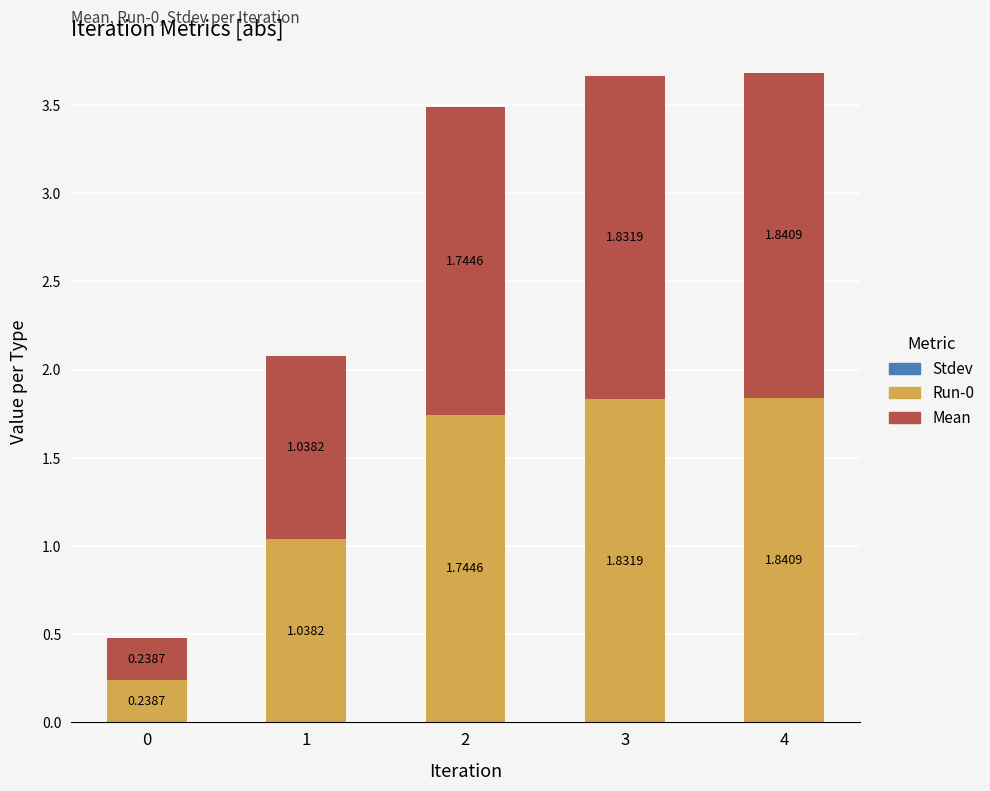

Where does the Run-0 series first go above 1?

1